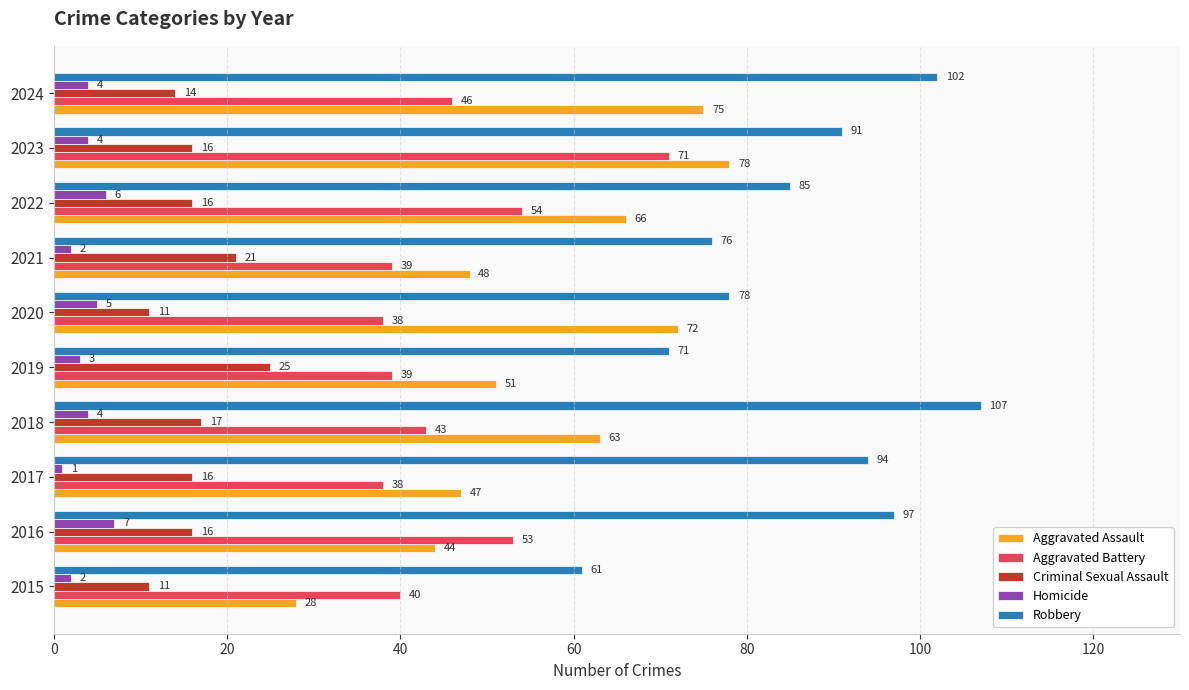

How many categories are shown in the chart?

10